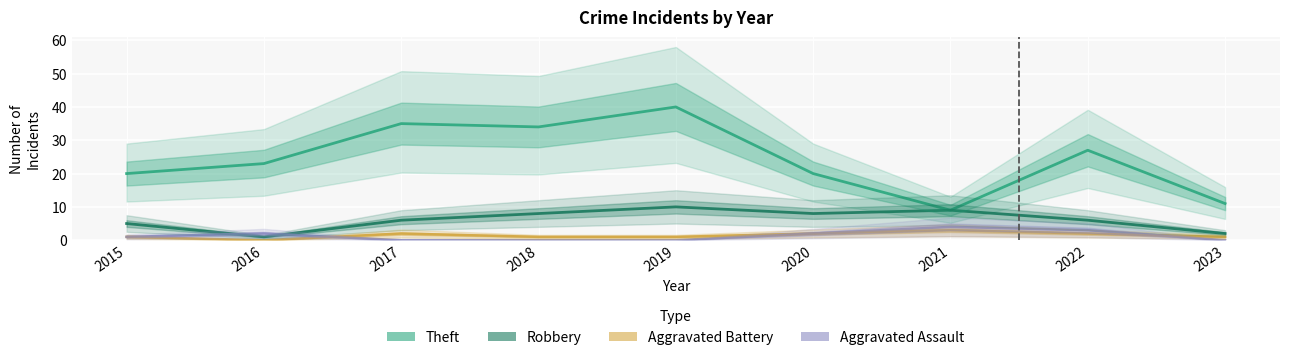

What is the difference between the second highest and minimum values in the Robbery series?

8